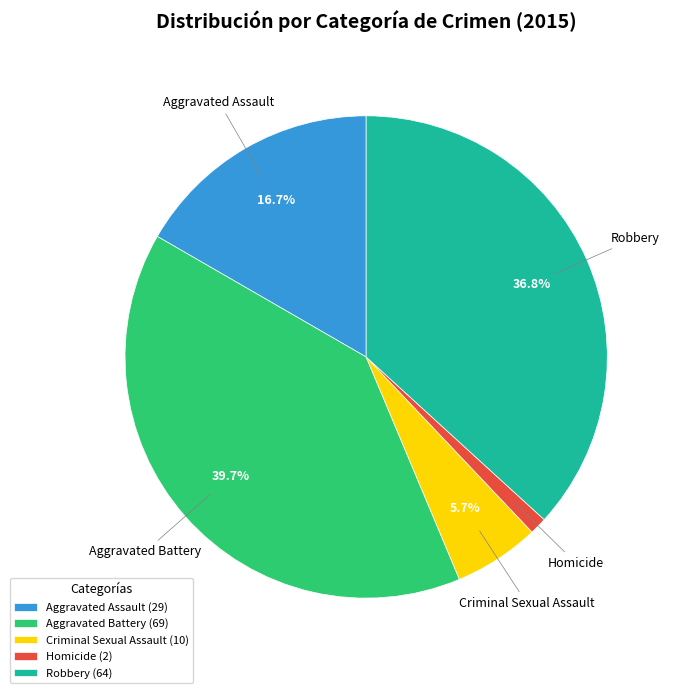

Is it true that Aggravated Battery is 40% of the pie?

True